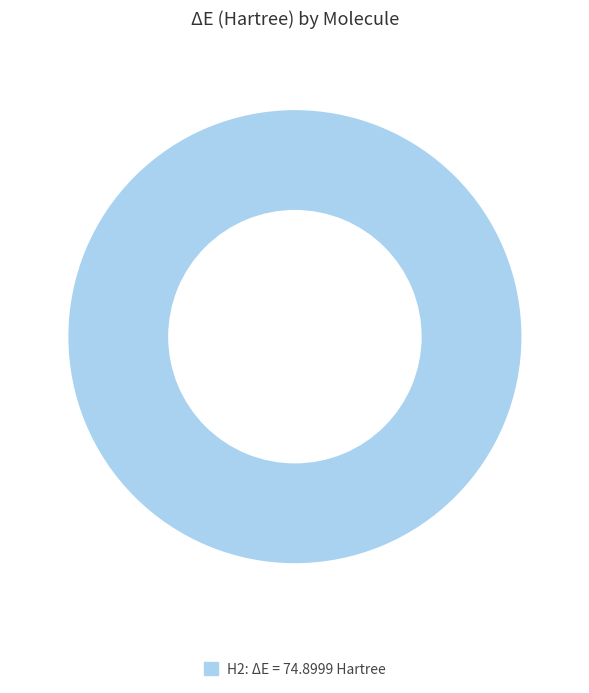

How many segments does this pie chart have?

1